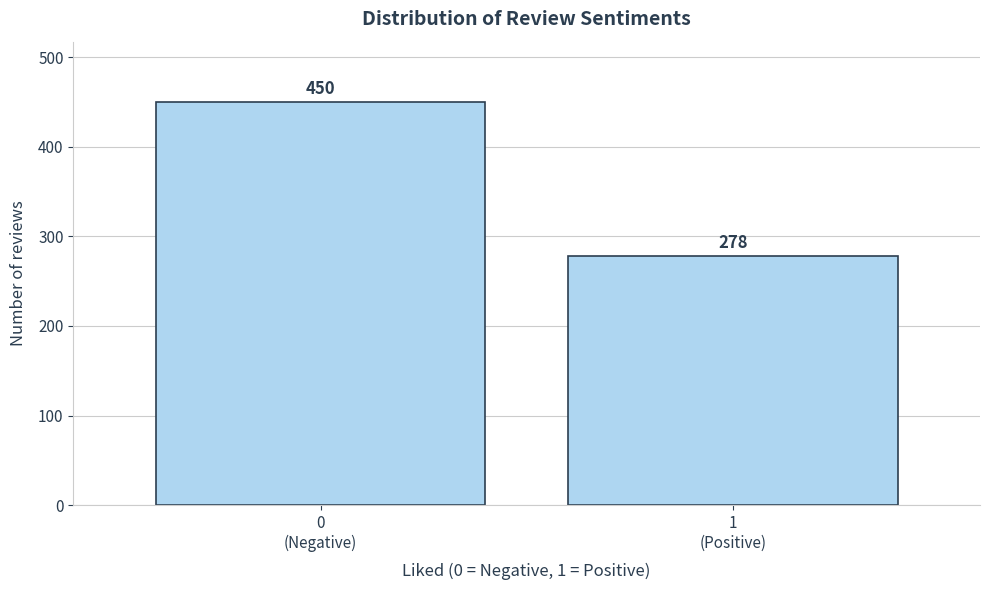

Reading right to left, what are all the values shown in this chart?

278	450